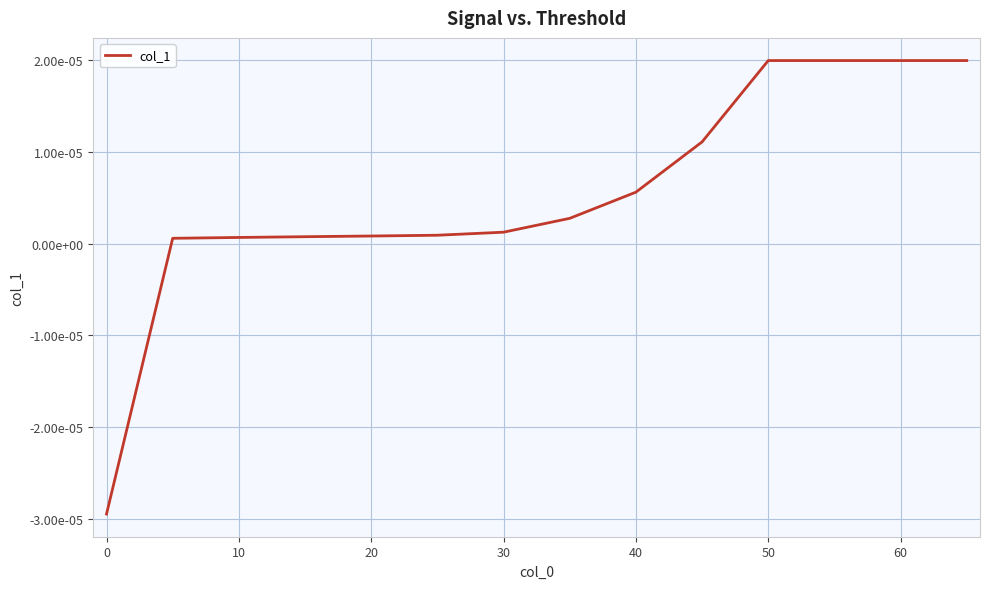

Does the chart have visible grid lines?

Yes